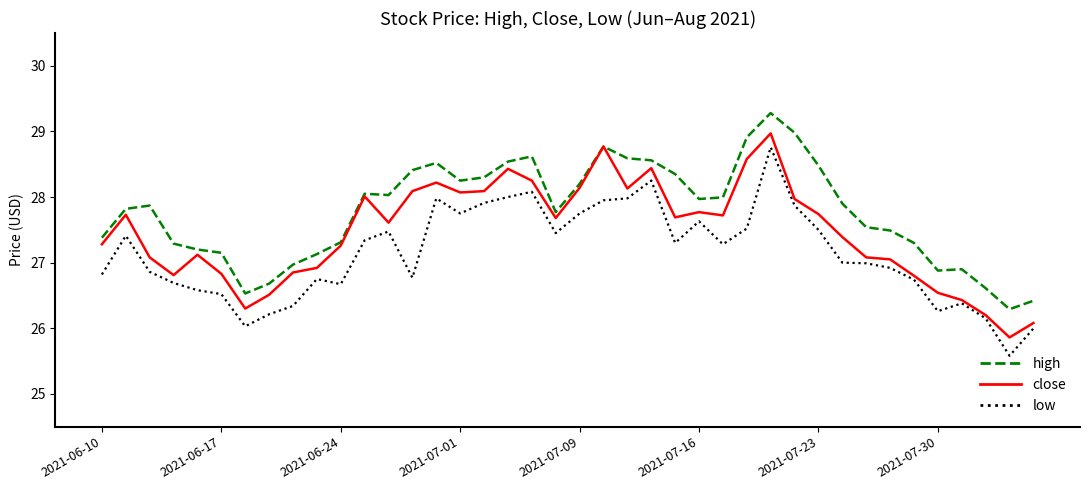

True or false: high and low intersect in this chart.

False